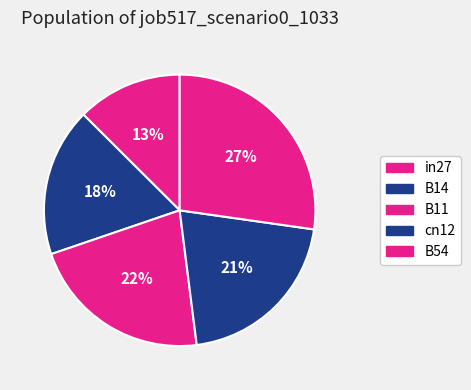

True or false: B11 accounts for 22% of the total.

True